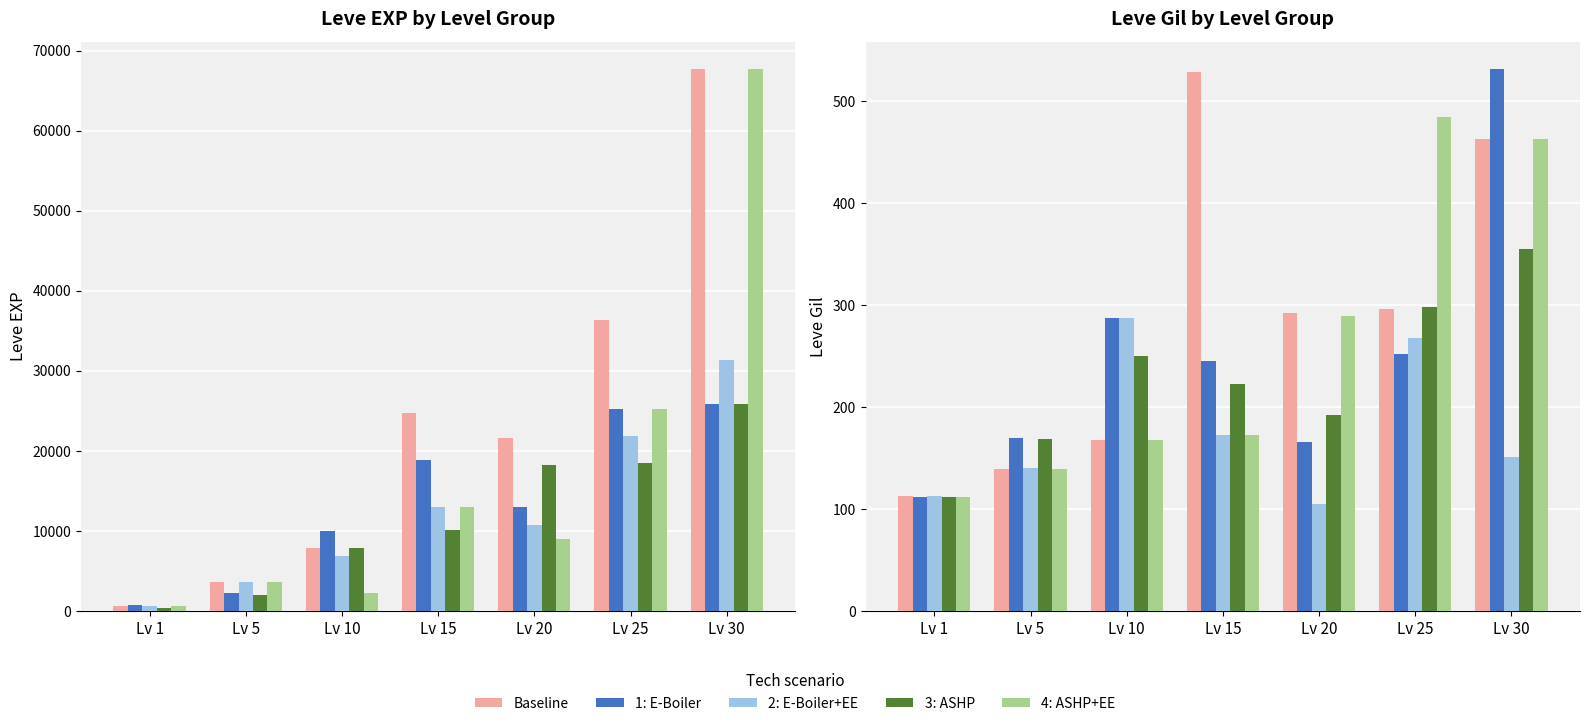

Rank the categories by 3: ASHP value from highest to lowest.

Lv 30, Lv 25, Lv 10, Lv 15, Lv 20, Lv 5, Lv 1